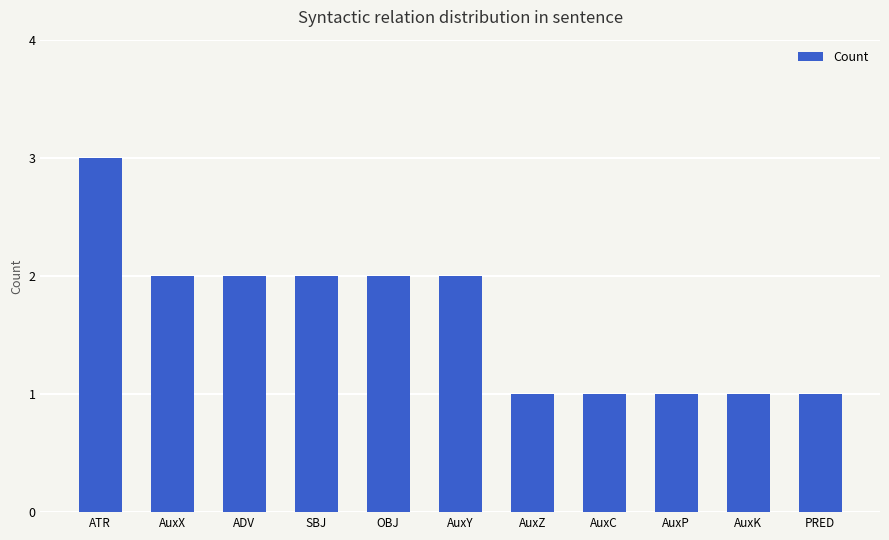

Reading left to right, what are all the values shown in this chart?

ATR=3	AuxX=2	ADV=2	SBJ=2	OBJ=2	AuxY=2	AuxZ=1	AuxC=1	AuxP=1	AuxK=1	PRED=1